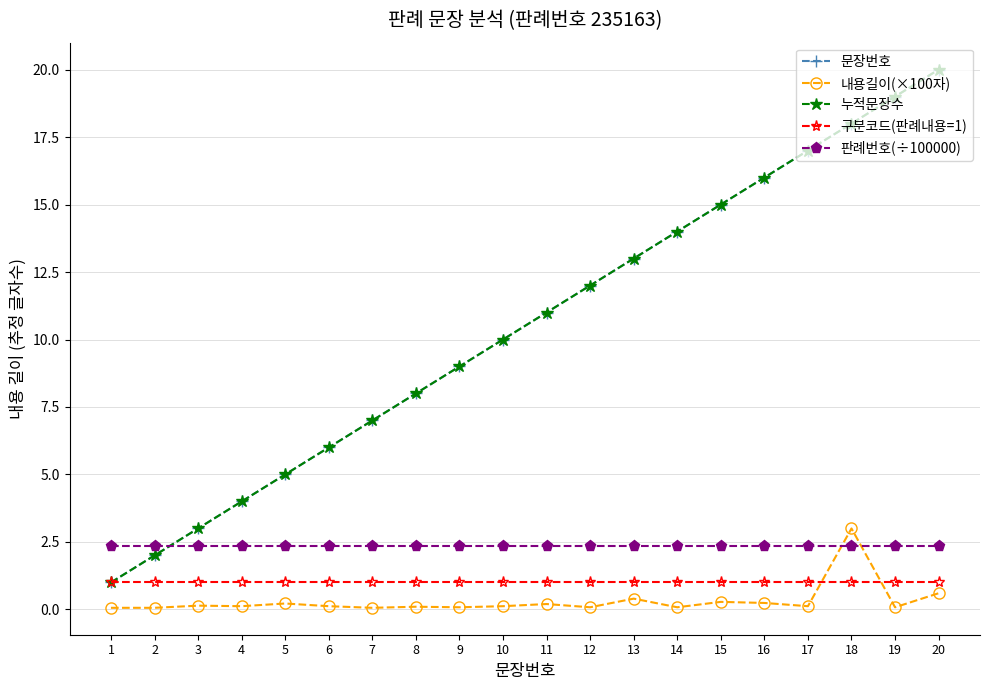

Is this an area chart (filled region under the line)?

No